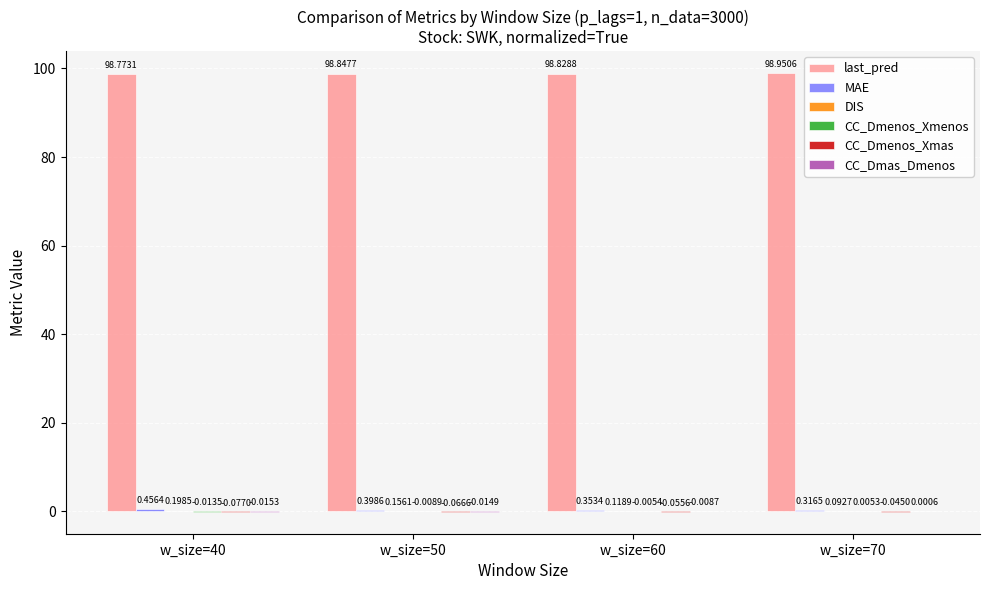

Between w_size=40 and w_size=70, which series saw the biggest shift?

last_pred